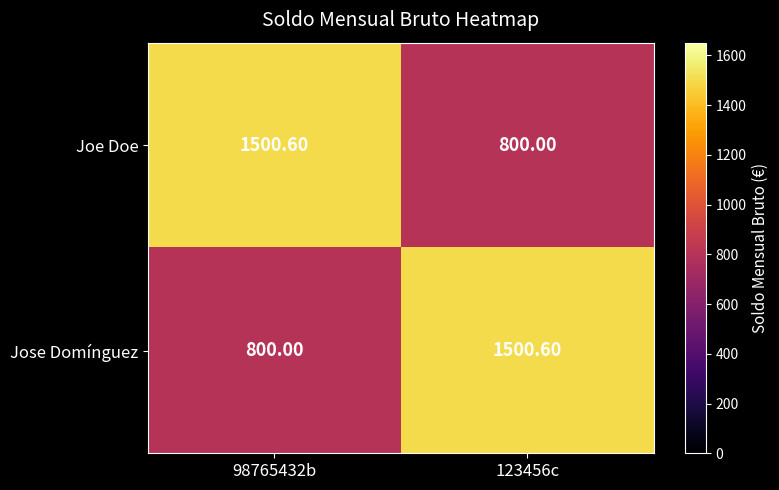

Rank the categories by Joe Doe value from lowest to highest.

123456c, 98765432b